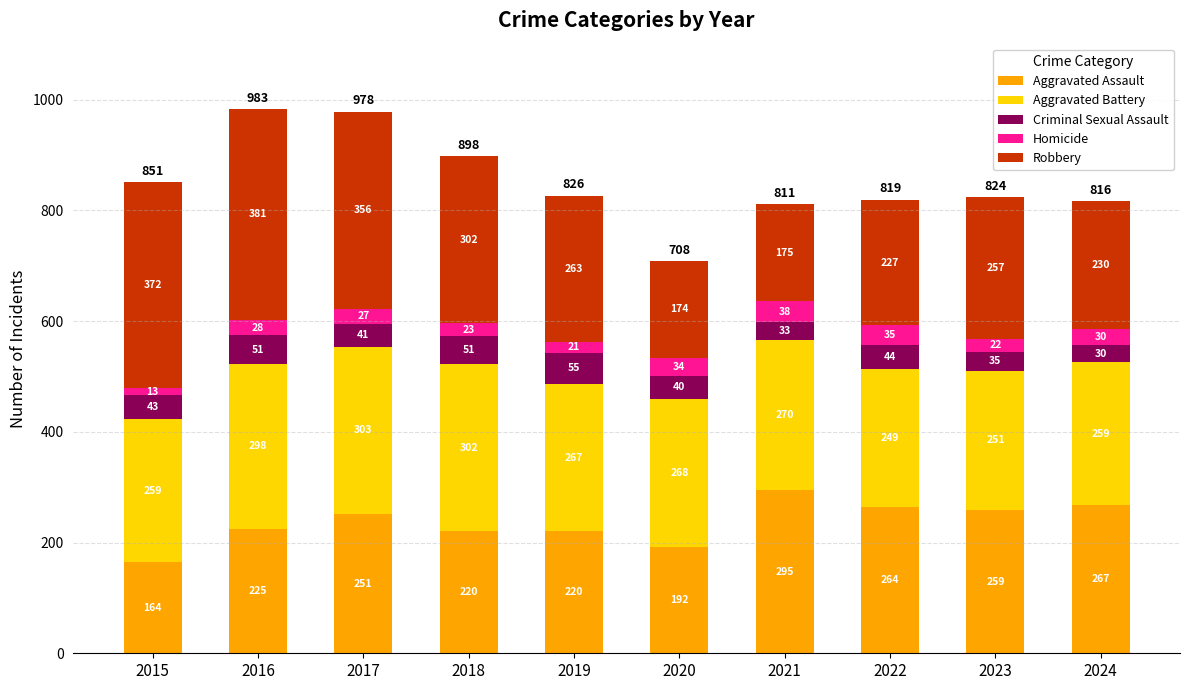

How many categories are shown in the chart?

10